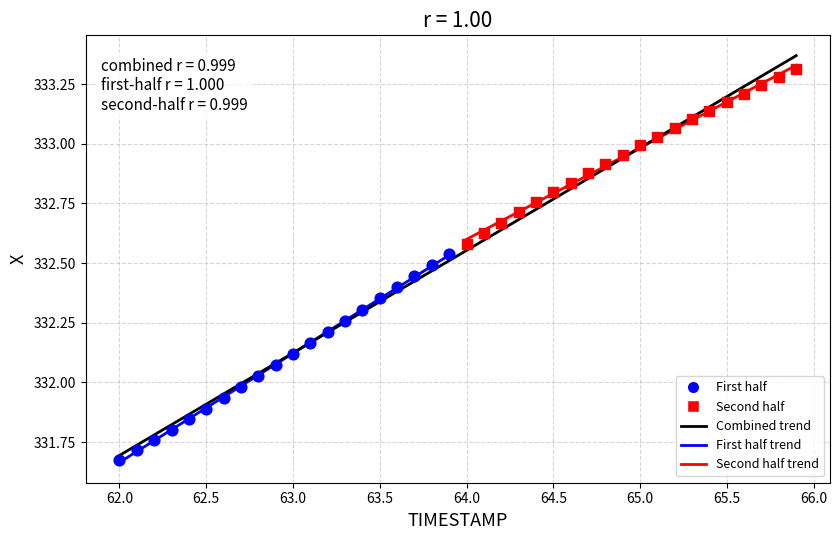

Which series has the widest spread of Y values?

First half